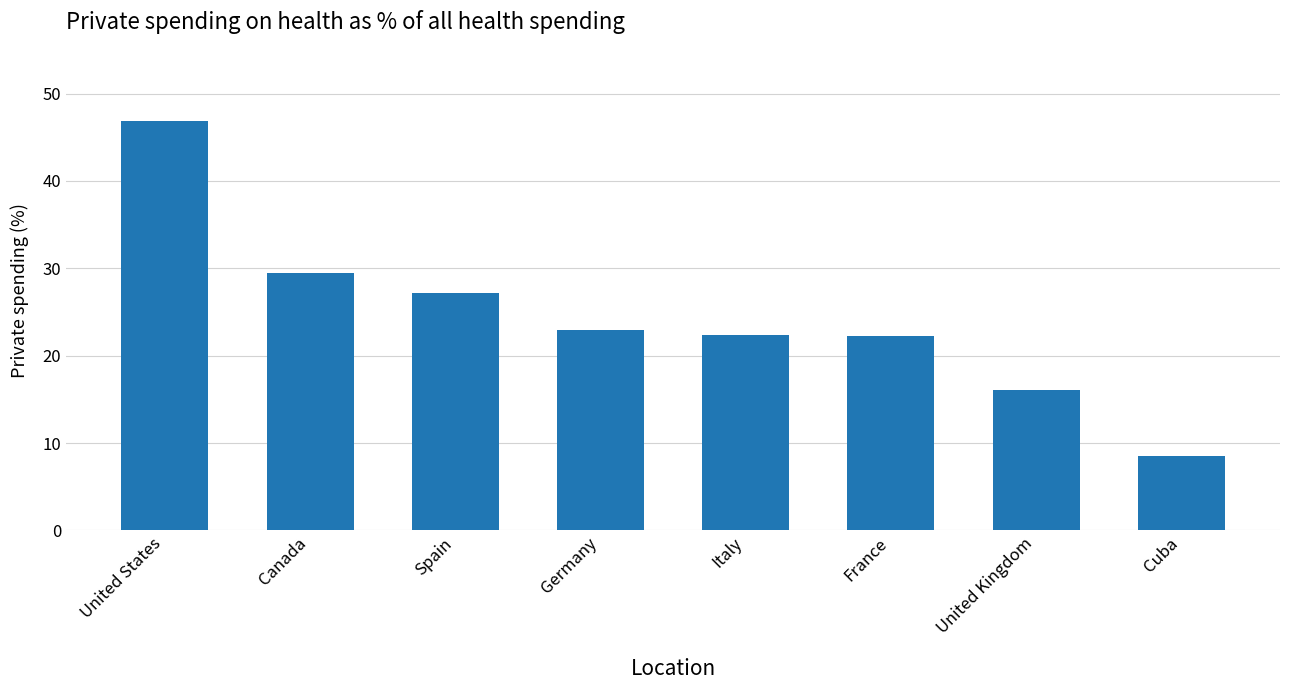

Is it true that the value at Spain is 27.2?

True